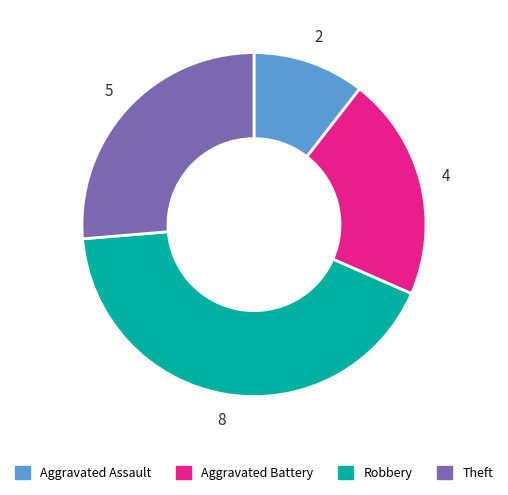

True or false: Aggravated Assault accounts for 11% of the total.

True